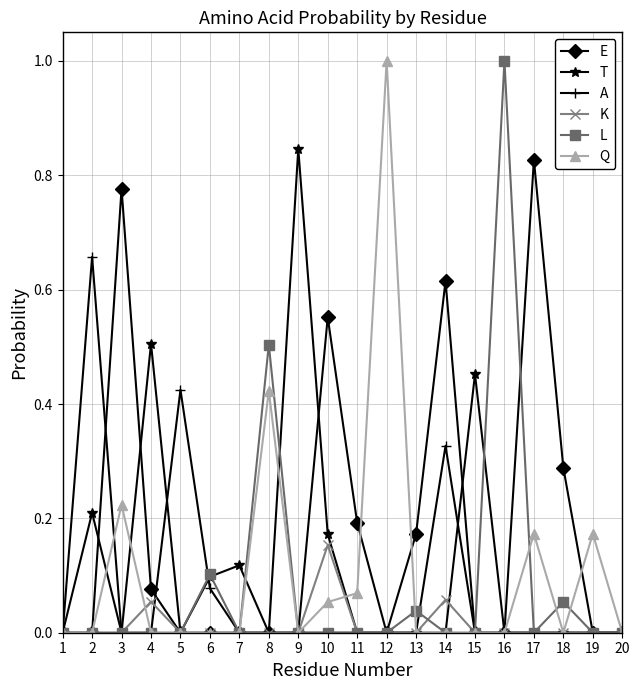

True or false: L and Q intersect in this chart.

True